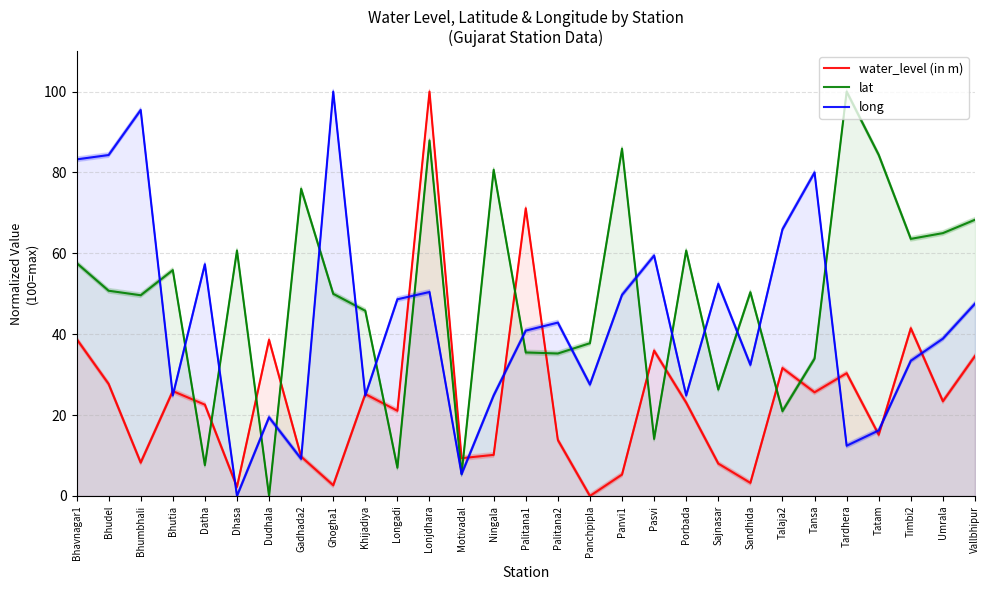

Where does the long series first go above 40?

Bhavnagar1